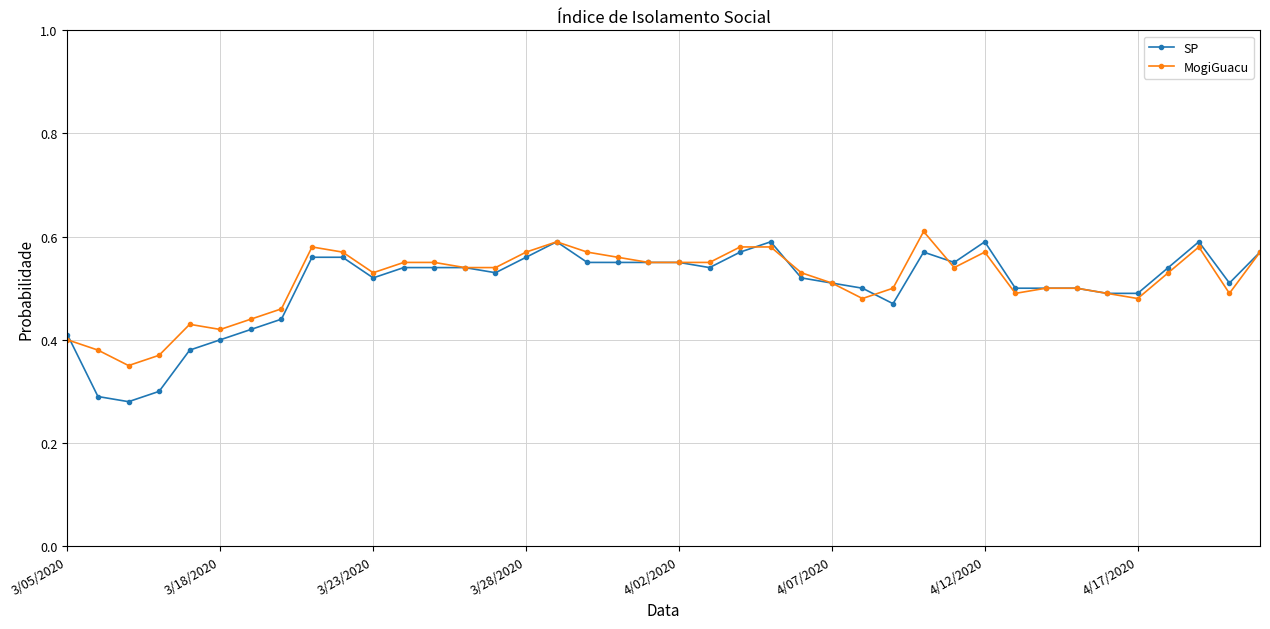

True or false: SP has more than 1 interior local peaks.

True